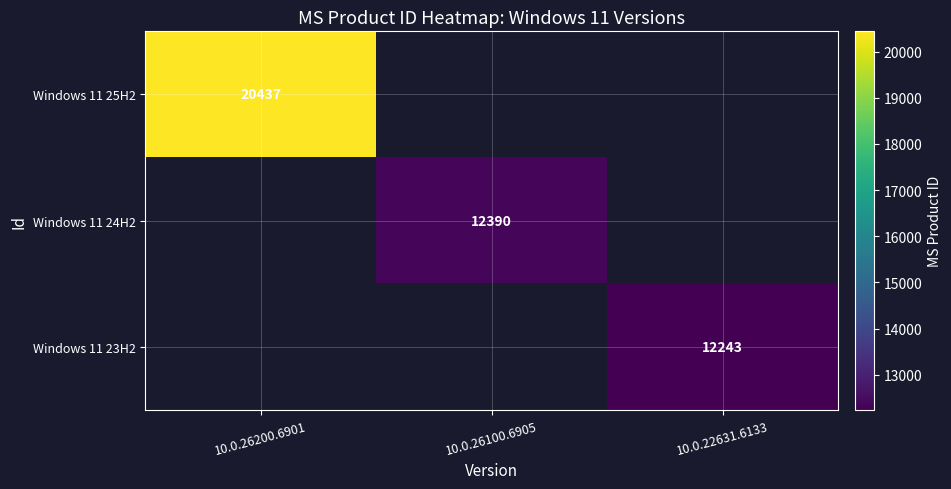

The value of Windows 11 23H2 at 10.0.22631.6133 is 20507. True or false?

False